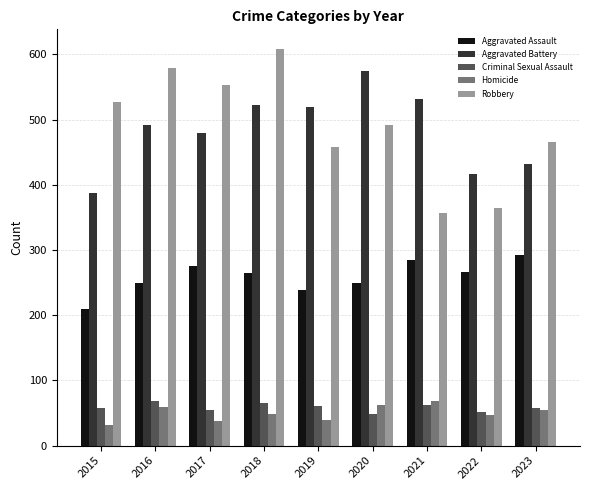

What is the difference between the maximum and minimum values in the Criminal Sexual Assault series?

20